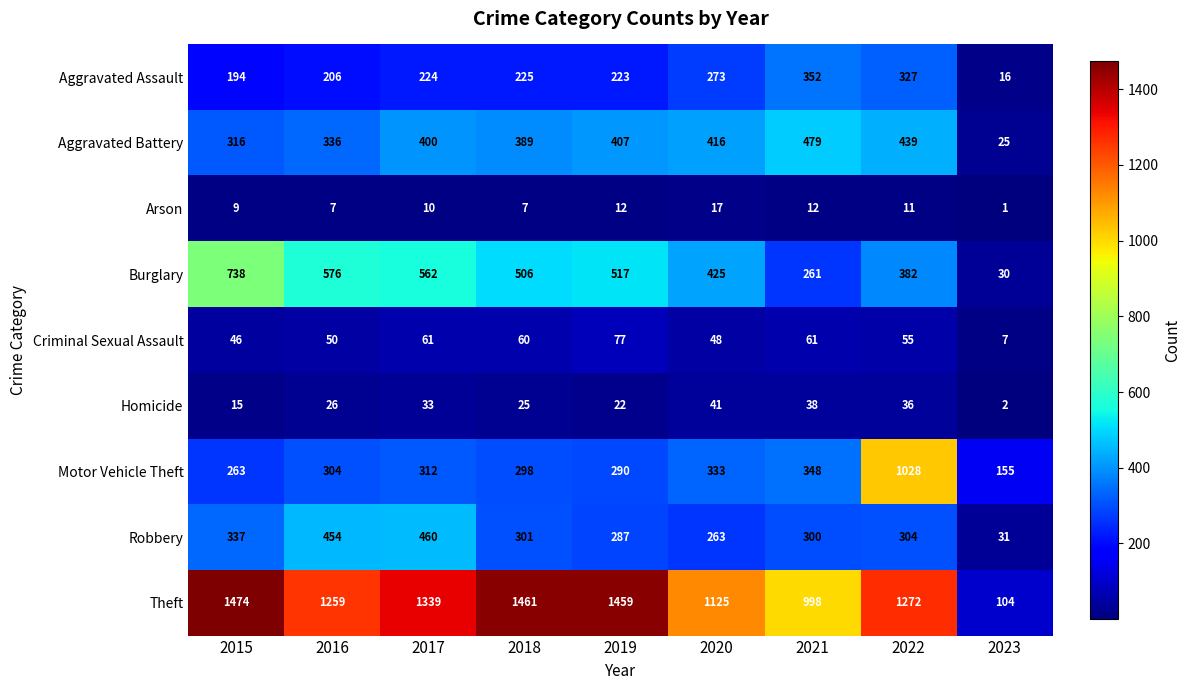

At how many categories does at least one series exceed 1053?

7